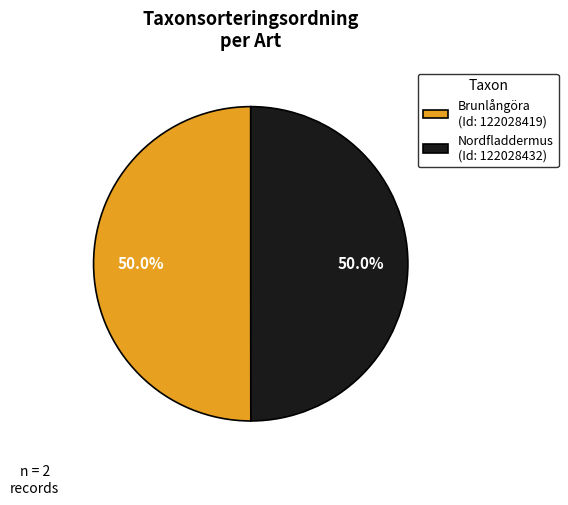

Combined, do Brunlångöra (Id: 122028419) and Nordfladdermus (Id: 122028432) account for over 50%?

Yes